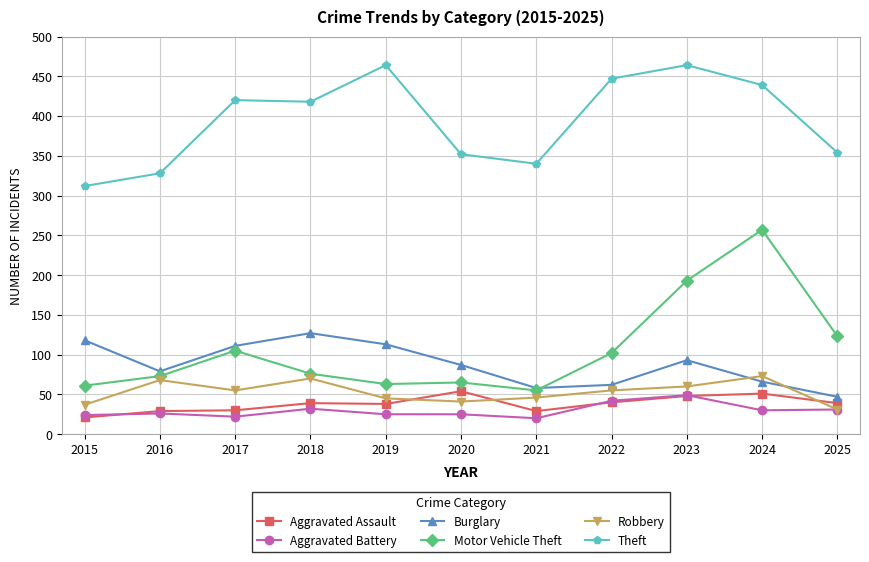

What is the value of the Burglary point at the 4th from the left?

127